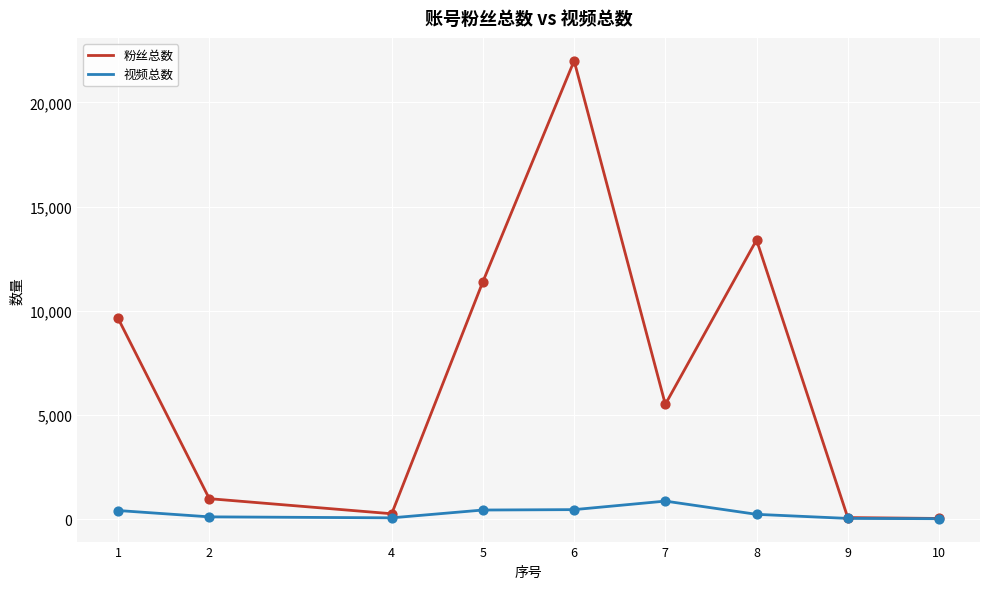

What are all the series names shown in the legend?

粉丝总数, 视频总数